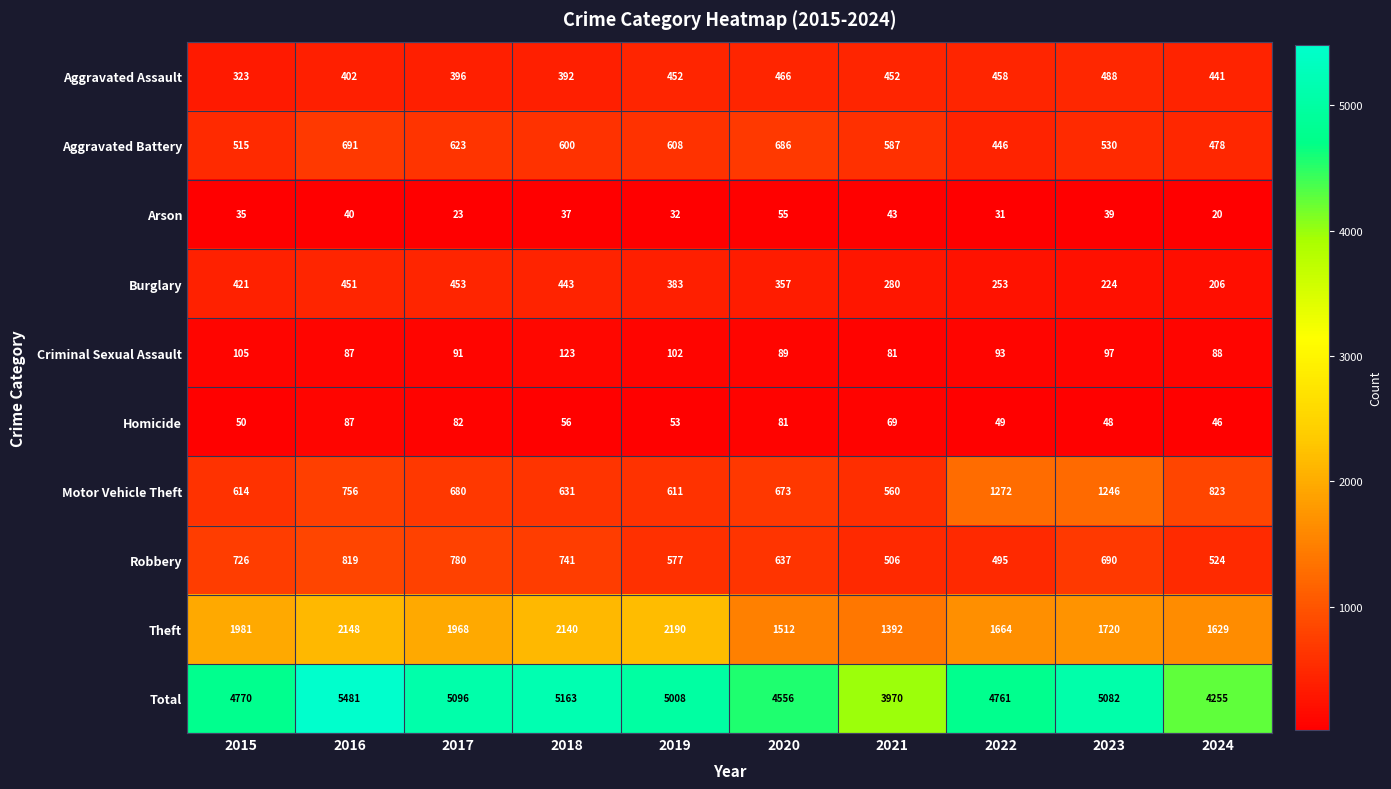

At which label does Arson reach its minimum?

2024